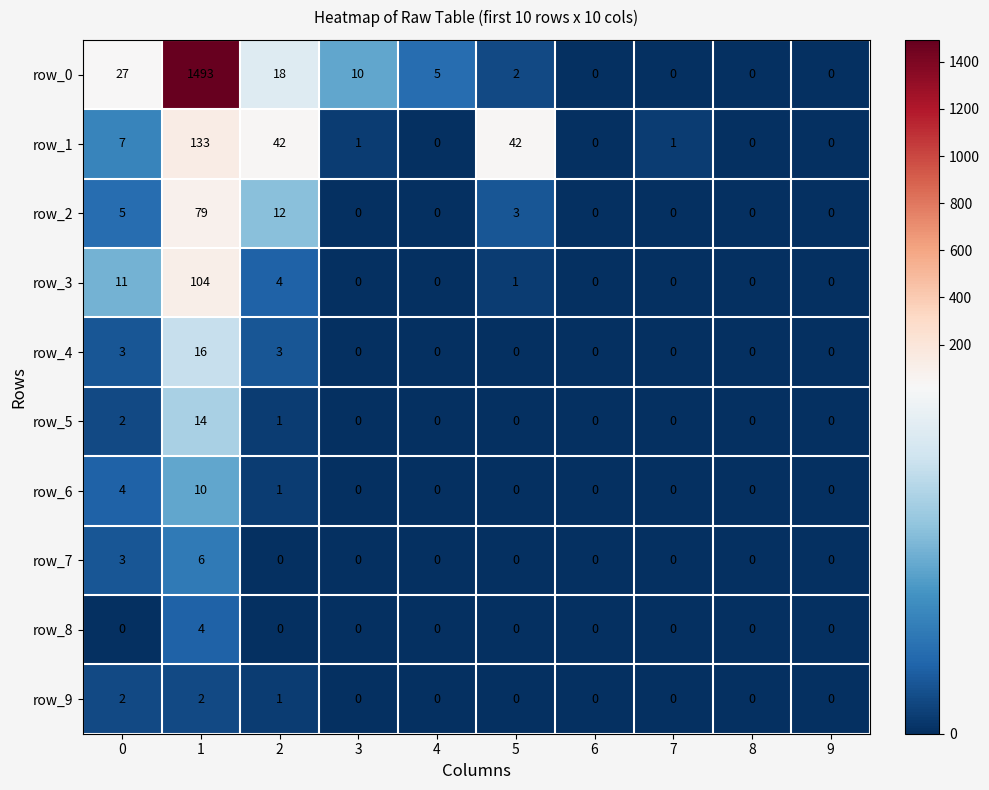

What is the difference between the second highest and minimum values in the row_2 series?

12